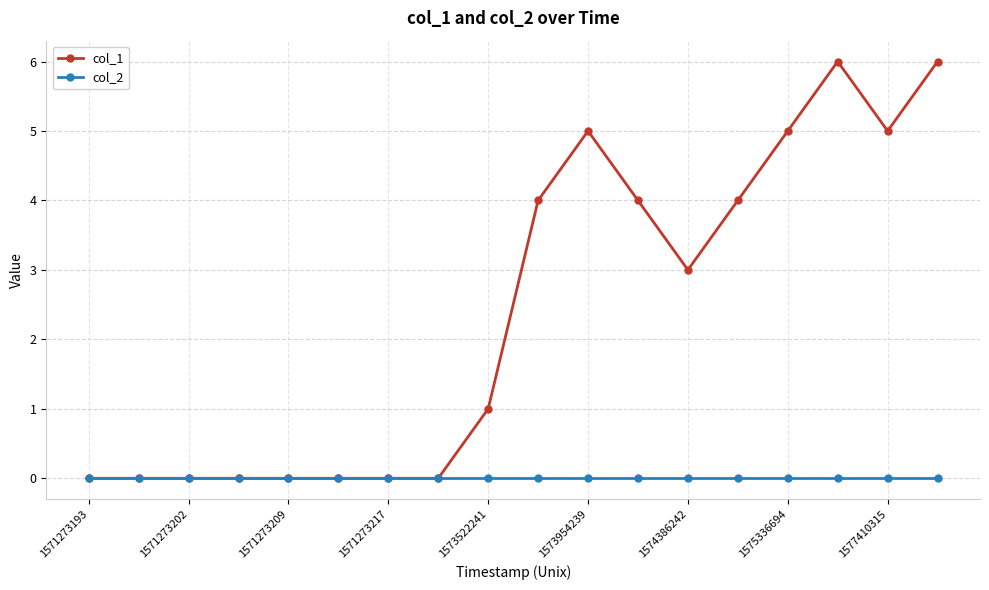

Rank the series by their average value, from lowest to highest.

col_2, col_1